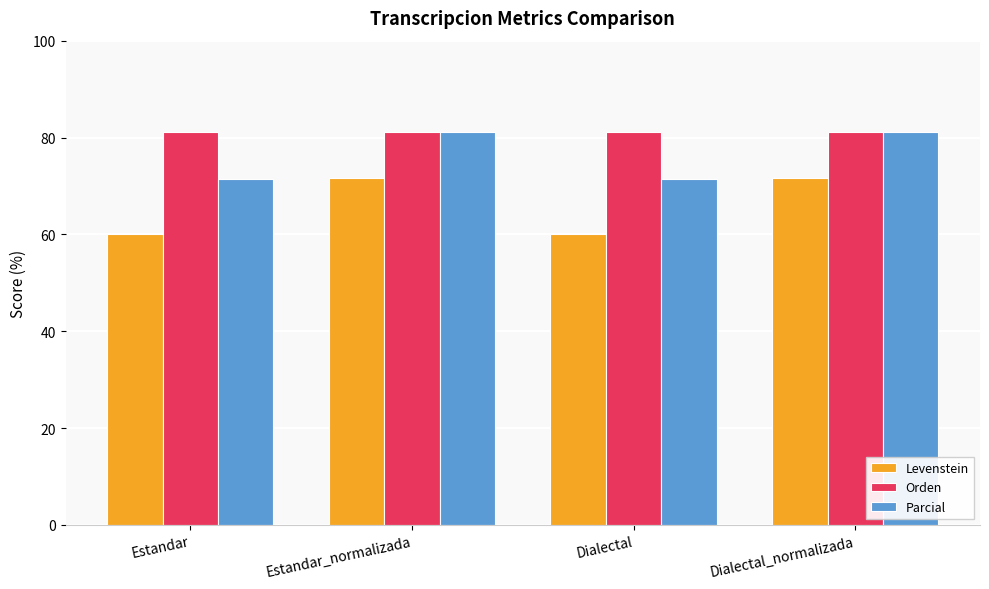

What is the maximum value for Orden?

81.1